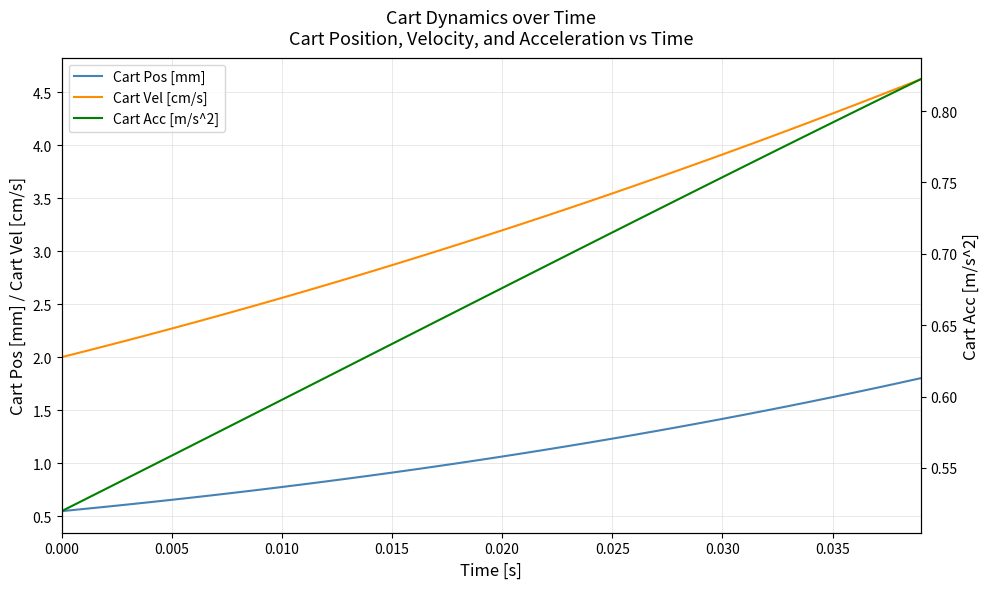

What is the maximum value for Cart Vel [cm/s]?

4.6